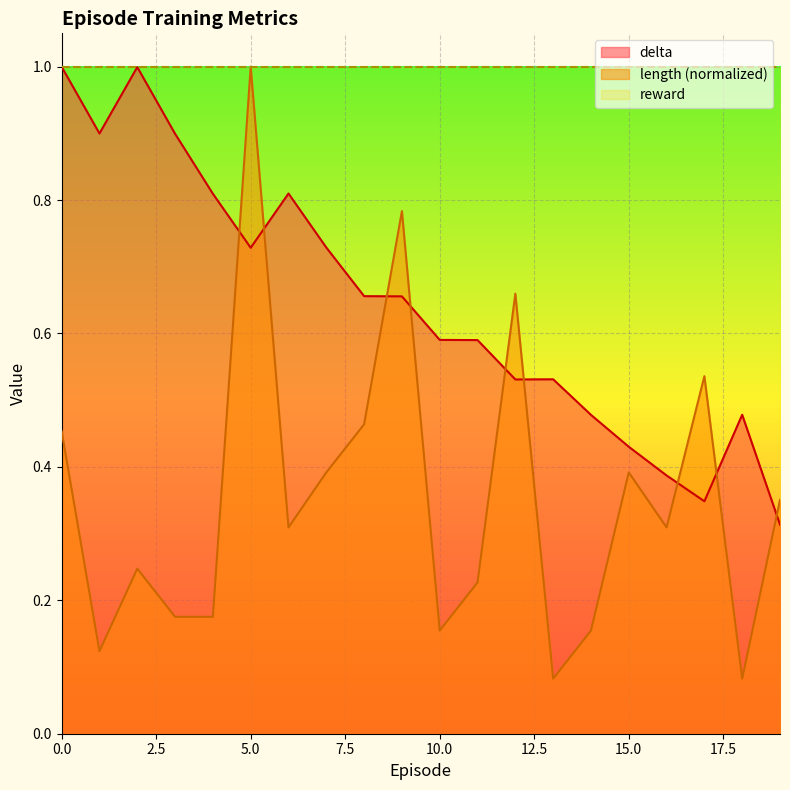

Which series has the largest total across all categories?

reward